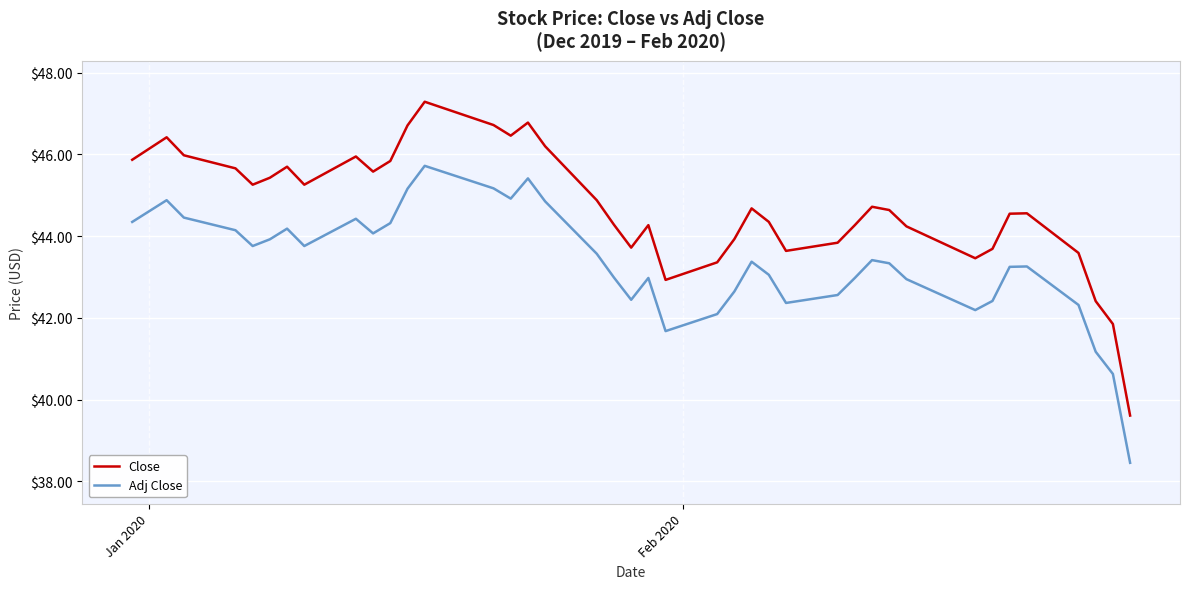

List the series in order of their peak value, highest first.

Close, Adj Close